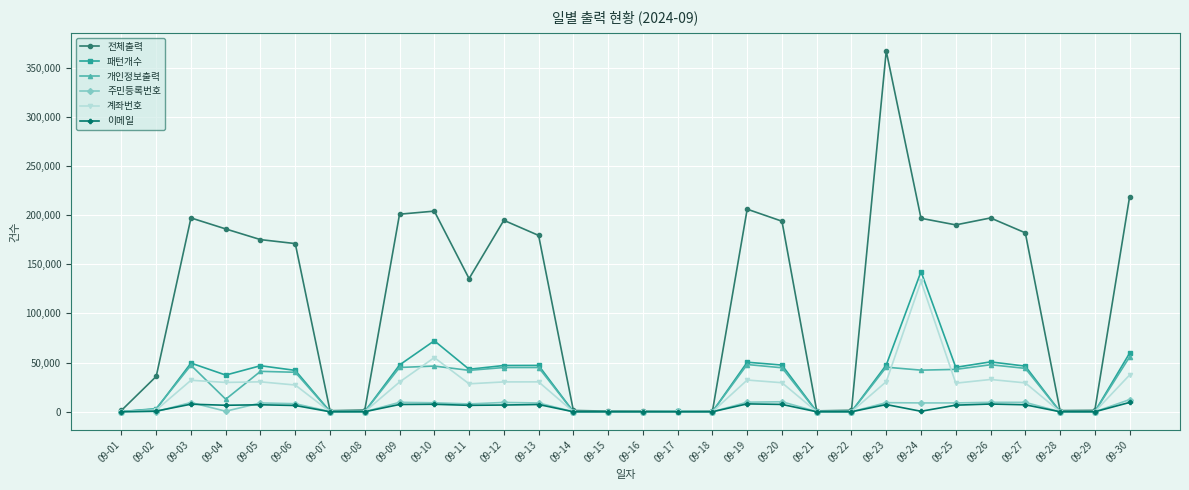

What is the value of the 개인정보출력 point at the 12th from the left?

44983